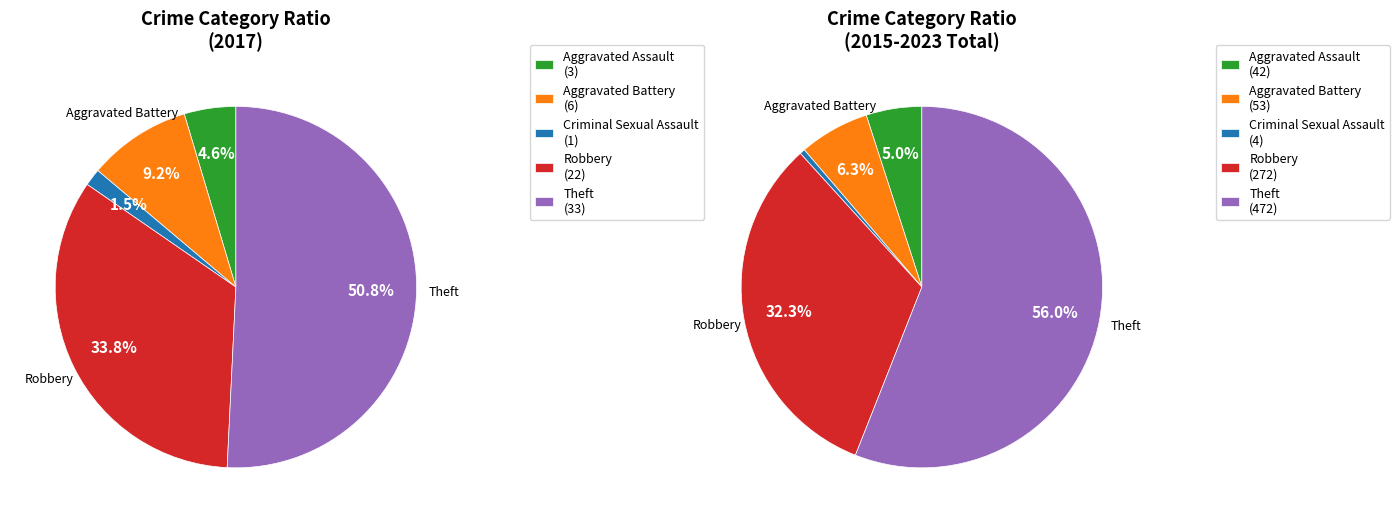

To the nearest percent, what is the combined percentage of Aggravated Assault and Aggravated Battery?

14%